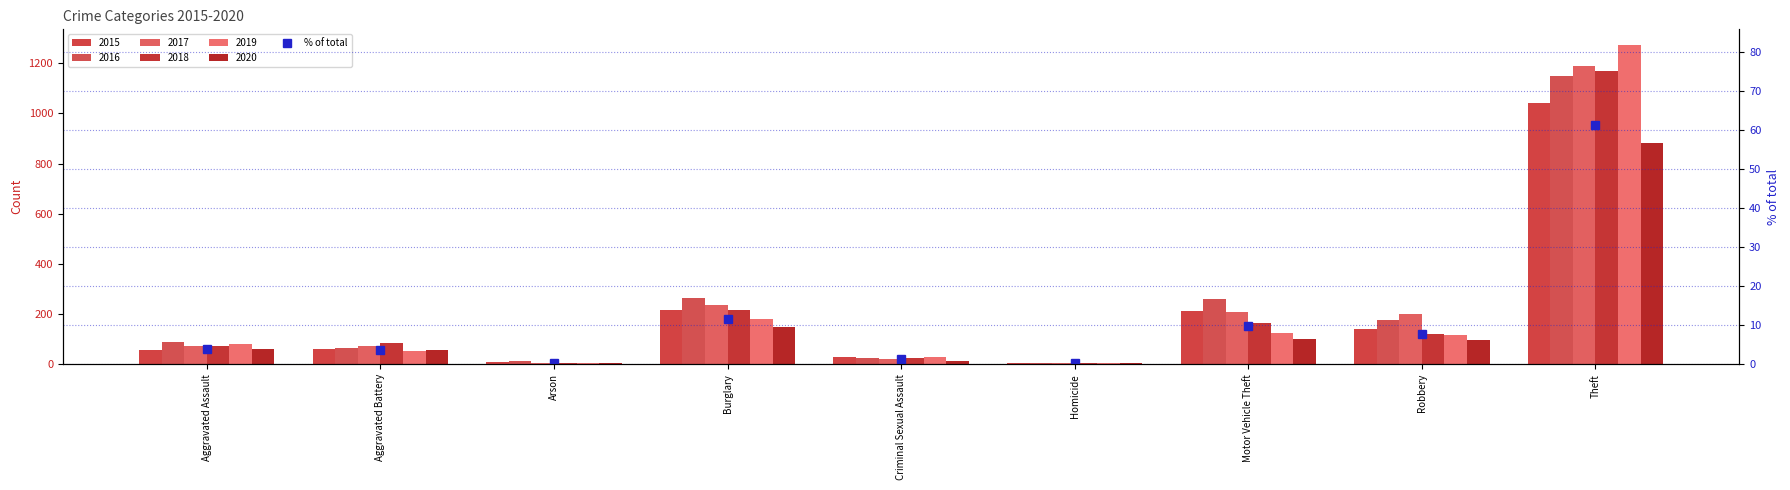

What is the minimum value shown in the chart?

0.2